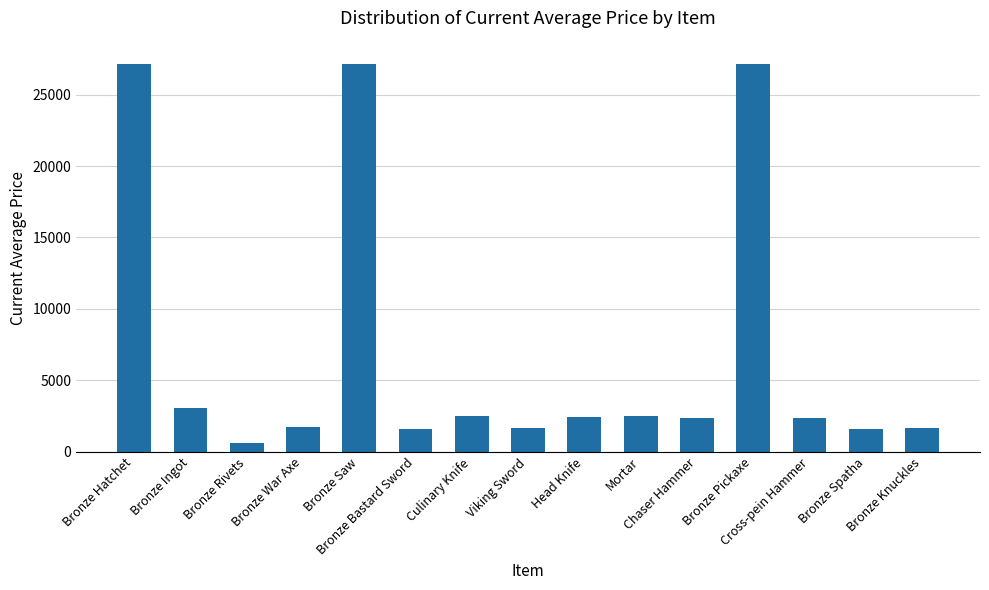

What is the value of the 6th bar from the left?

1602.0